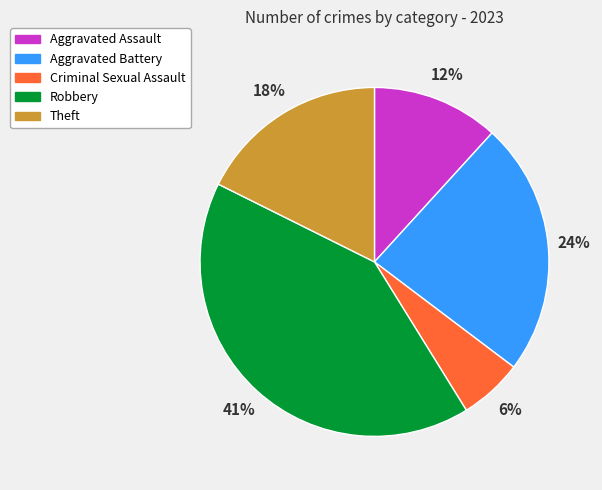

To the nearest percent, what is the average slice percentage?

20%